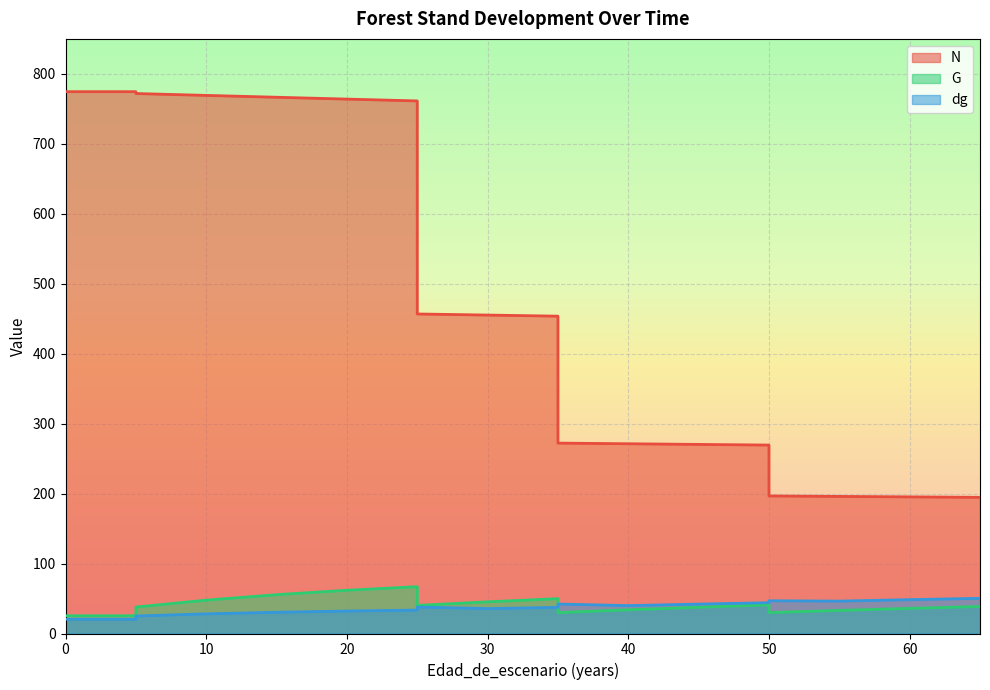

What is the value of the dg point at the 15th from the left?

42.1